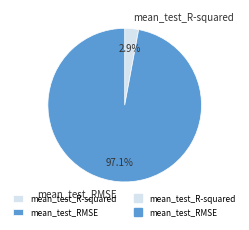

Rank the categories by value from lowest to highest.

mean_test_R-squared, mean_test_RMSE